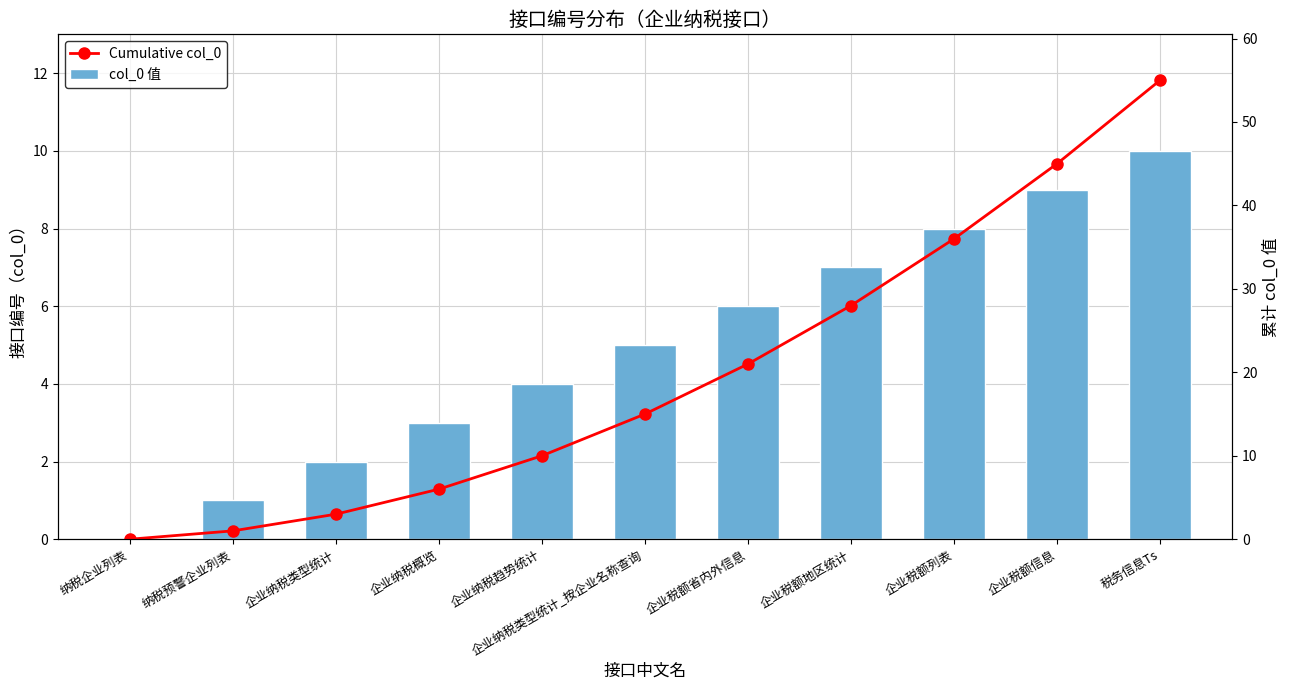

Reading left to right, what are all the values shown in this chart?

col_0 值: 0	1	2	3	4	5	6	7	8	9	10
Cumulative col_0: 0	1	3	6	10	15	21	28	36	45	55